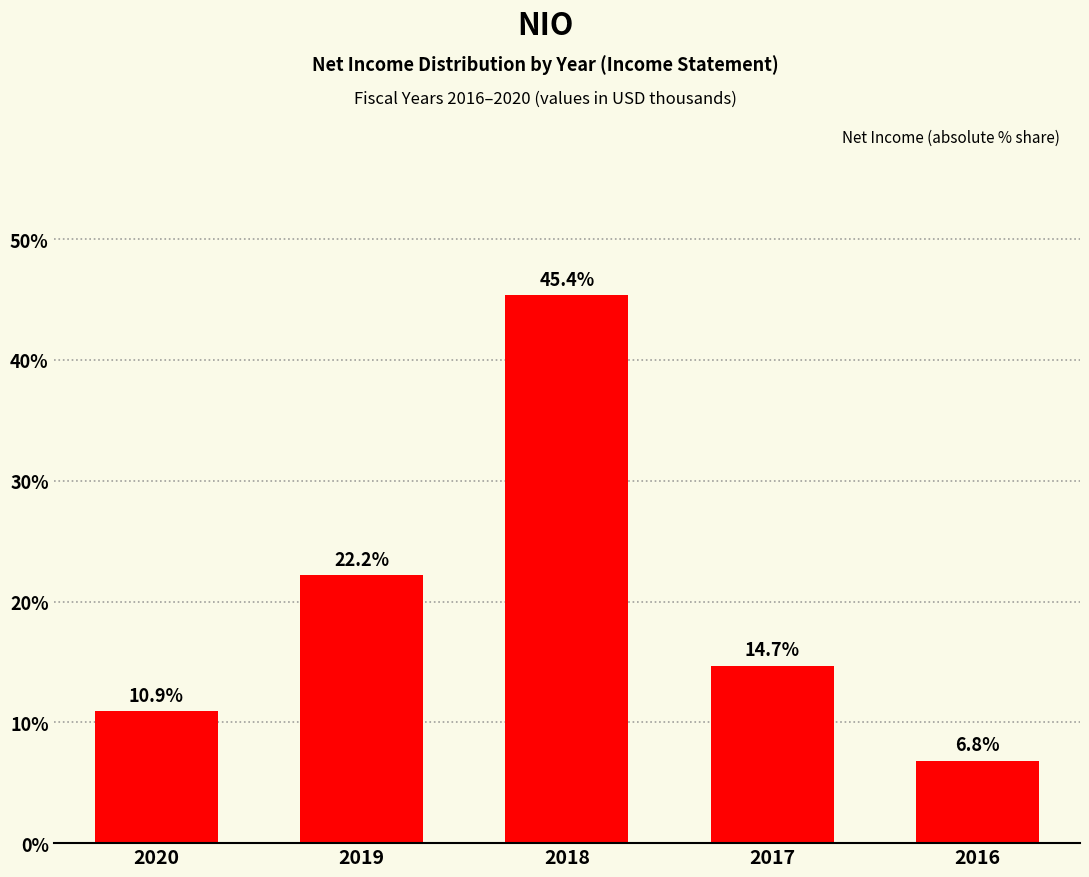

Reading right to left, transcribe all the data shown in this chart.

6.8	14.7	45.4	22.2	10.9